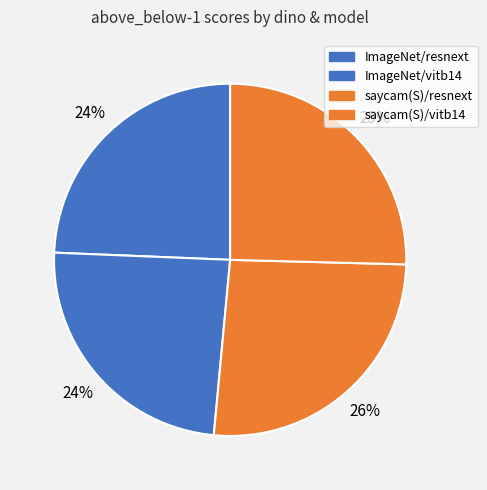

Which slice is the smallest?

ImageNet/vitb14